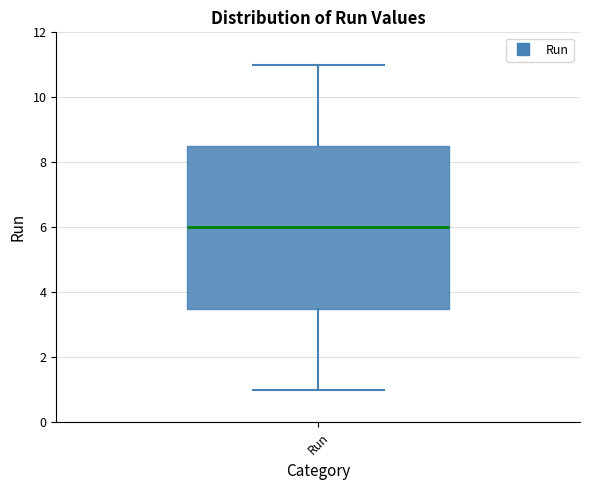

Where does the upper whisker of the box for Run end on the y-axis? The values are not printed on the chart, so give them approximately, as read against the axis.

11.0